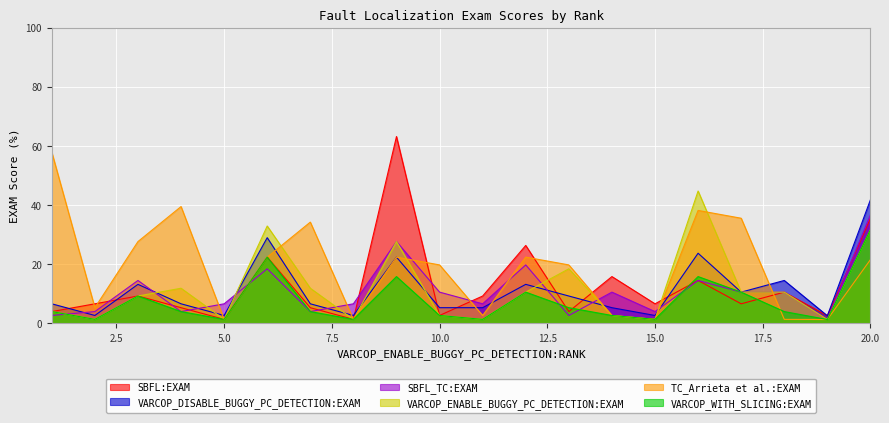

How many intersections are there between VARCOP_DISABLE_BUGGY_PC_DETECTION:EXAM and VARCOP_ENABLE_BUGGY_PC_DETECTION:EXAM?

9